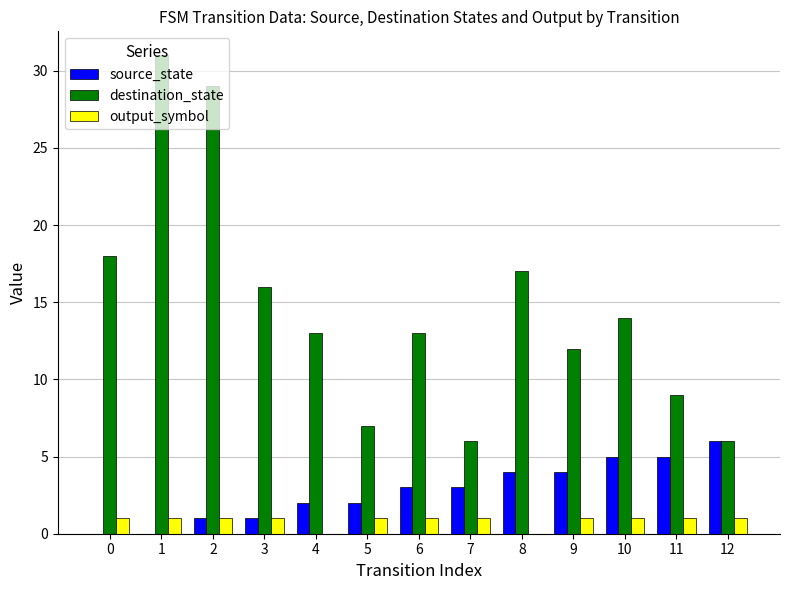

True or false: output_symbol has a value of 0 at 1.

False